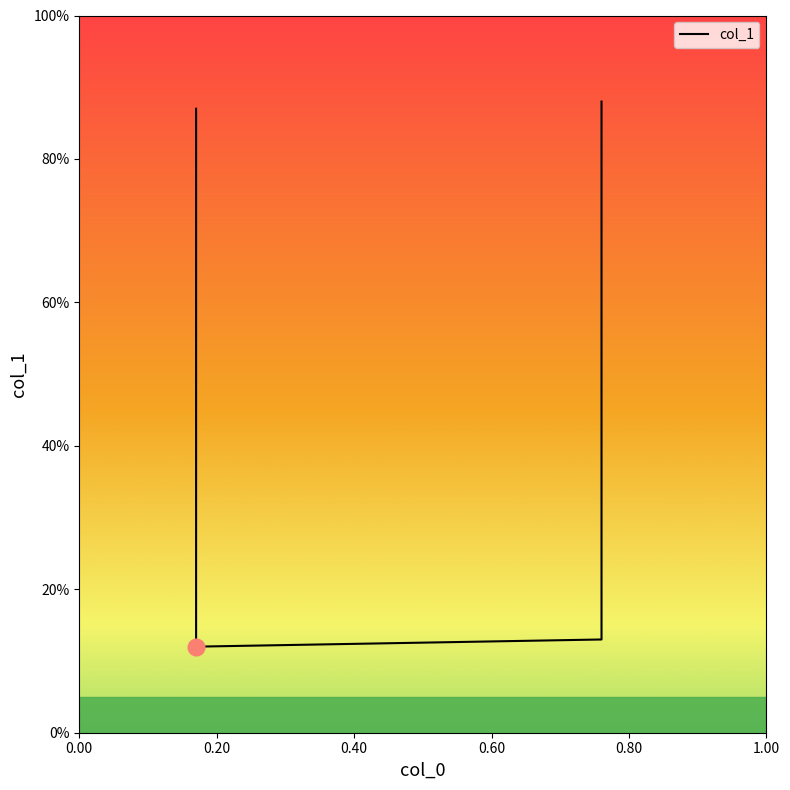

What is the minimum value shown in the chart?

0.1